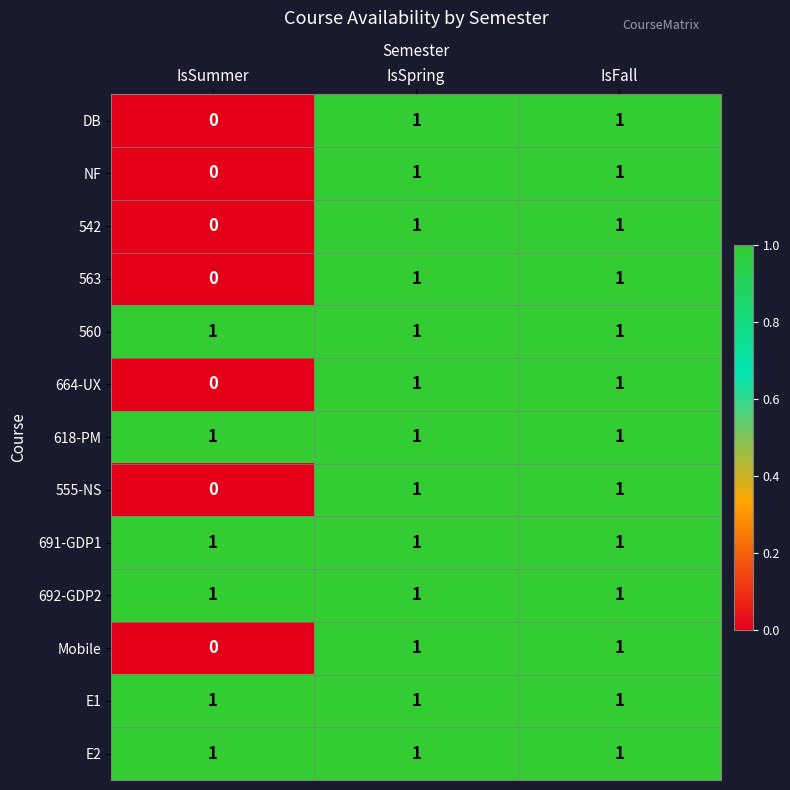

Is it true that 563 equals 0 at IsSummer?

True